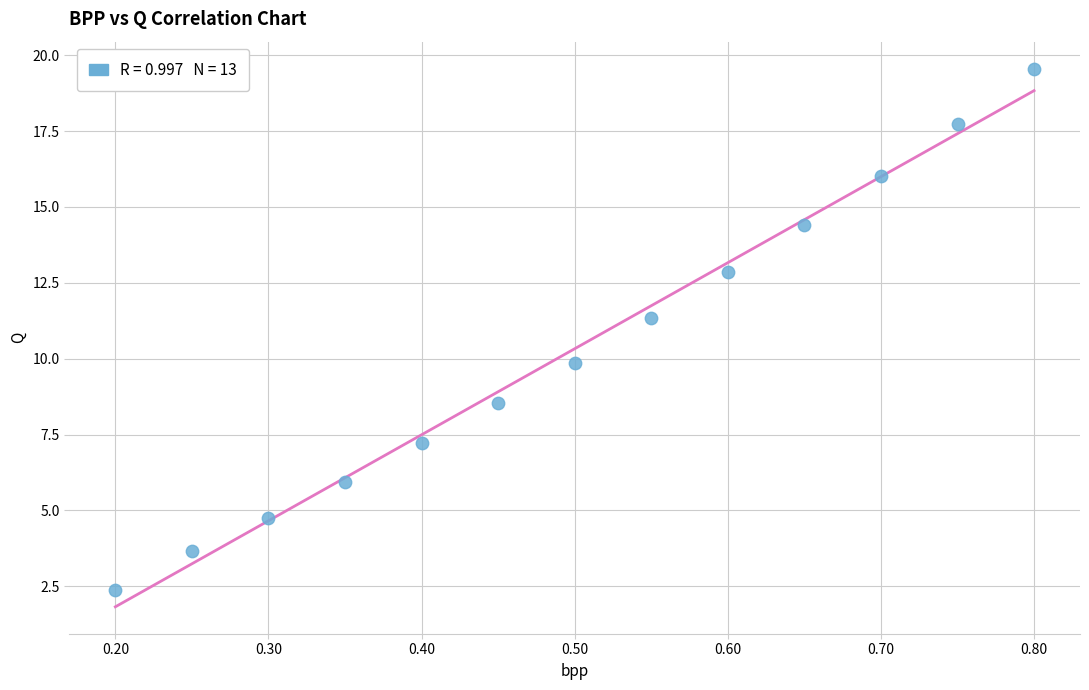

What is the range of X values (max minus min)?

0.6